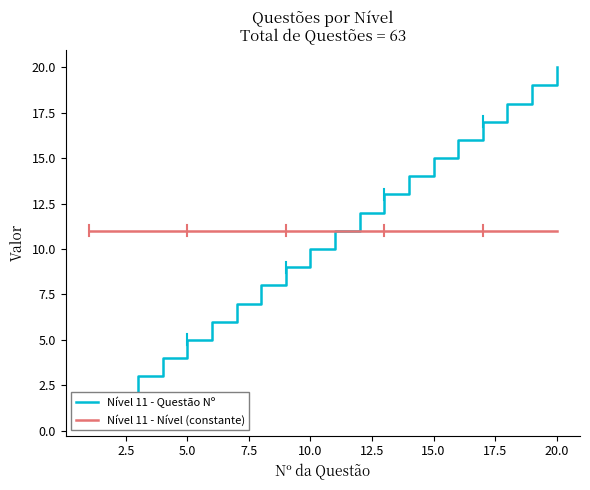

The Nível 11 - Questão Nº series shows 9 at 20.0. True or false?

False